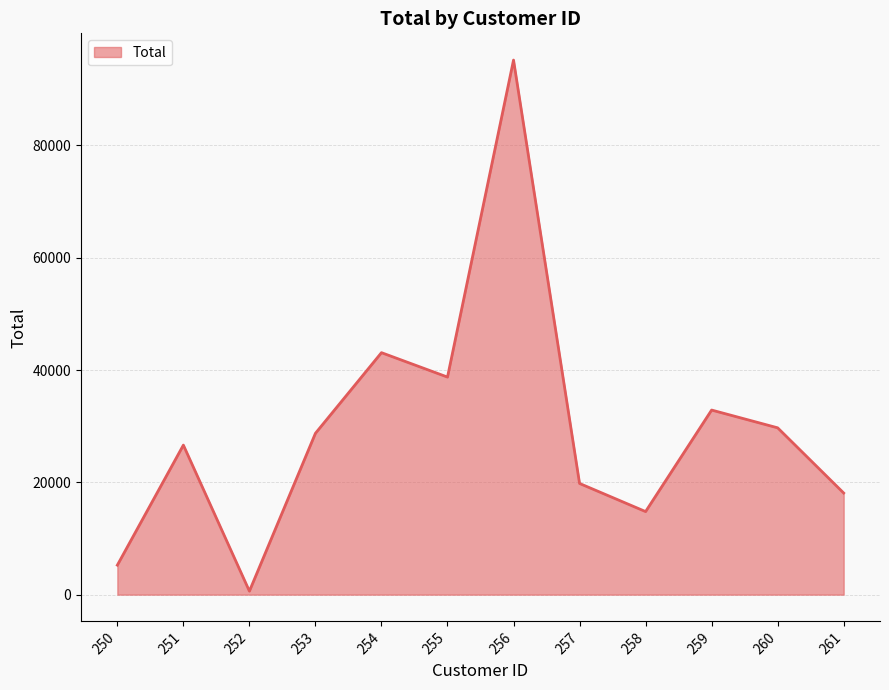

Approximately how many times larger is the value at 261 compared to 255?

0.5